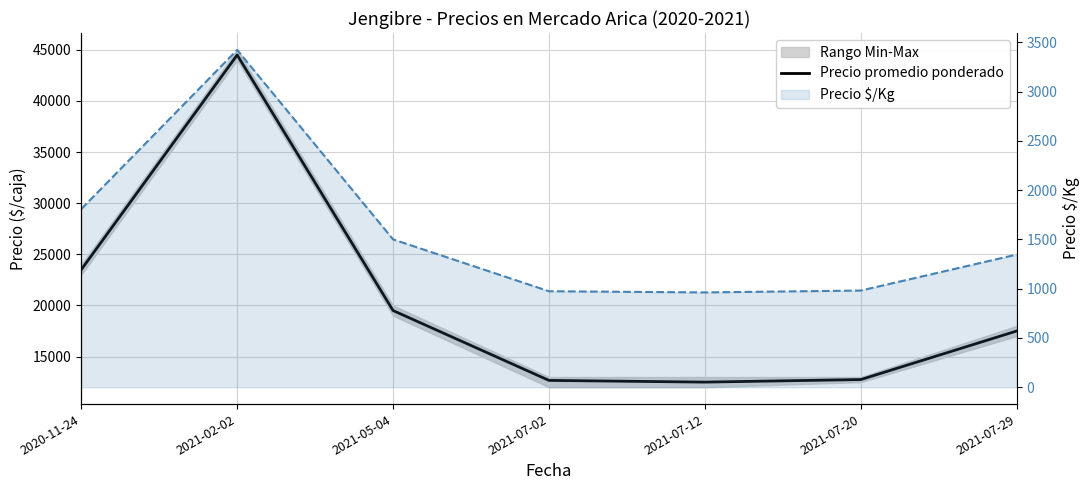

What is the label of the 5th point from the left?

2021-07-12